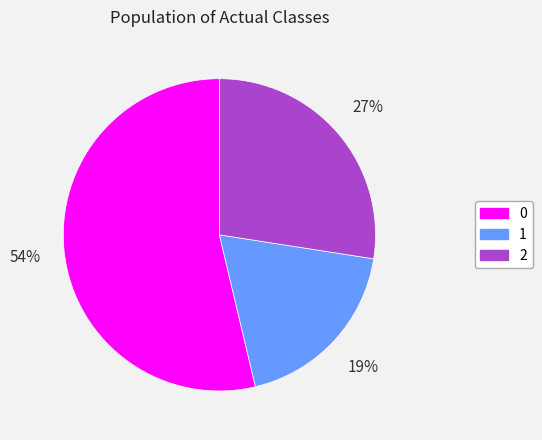

Is the sum of 0 and 2 greater than half?

Yes